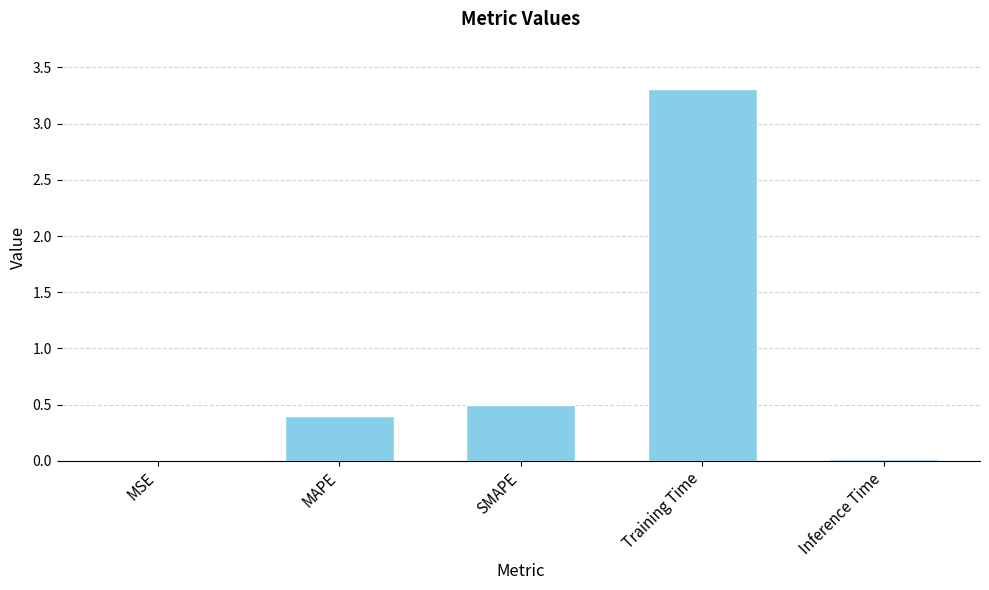

The chart shows a value of 0.0 at Inference Time. True or false?

True